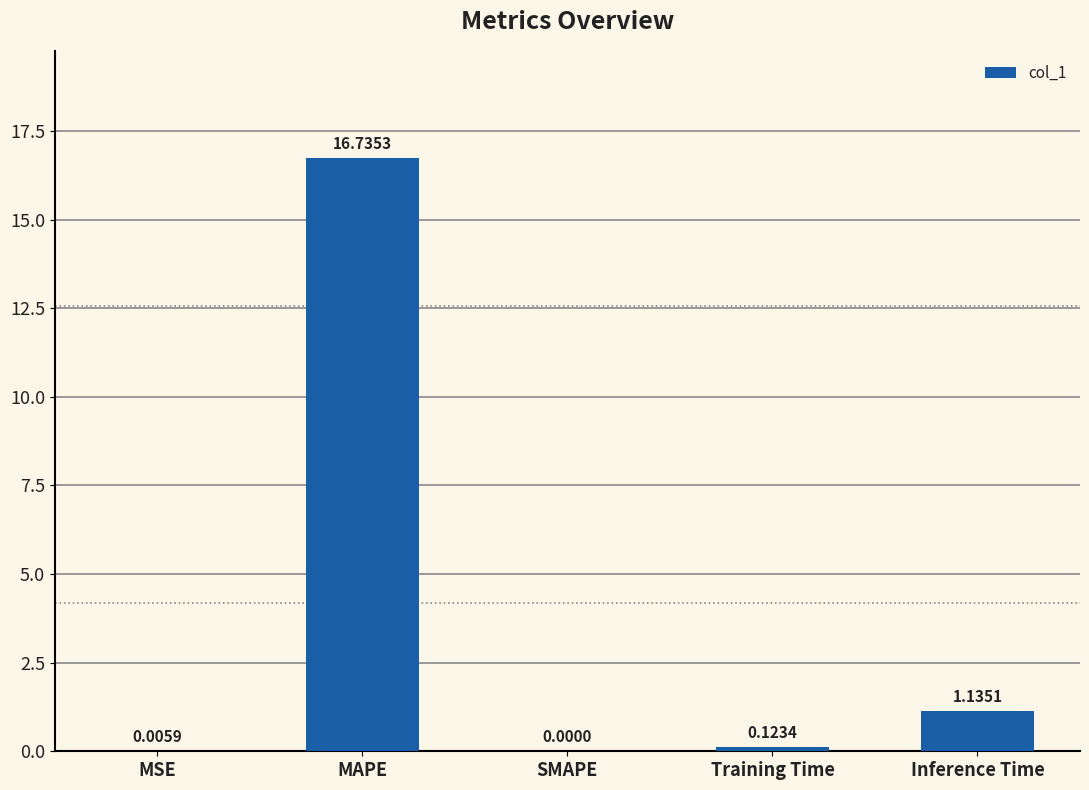

What is the change in value from SMAPE to Inference Time?

+1.1